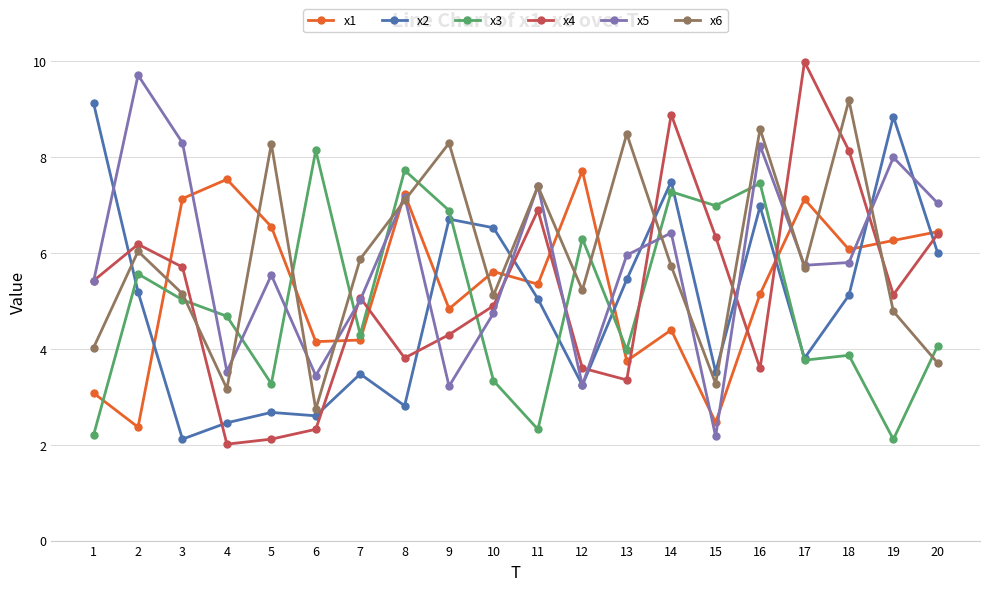

Between 14 and 19, which series saw the biggest shift?

x3